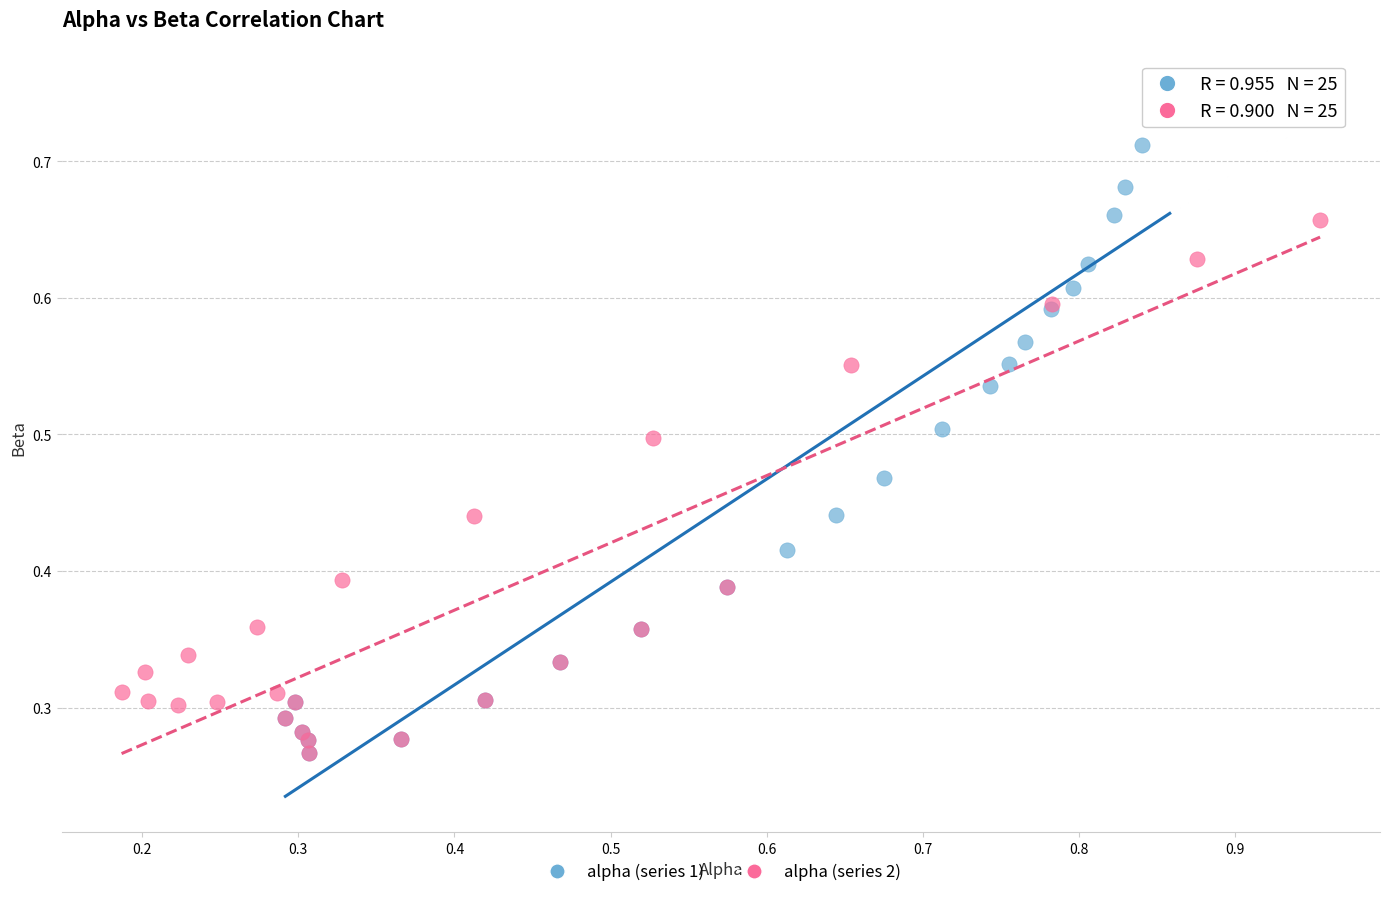

Which series reaches the maximum Y coordinate?

alpha (series 1)